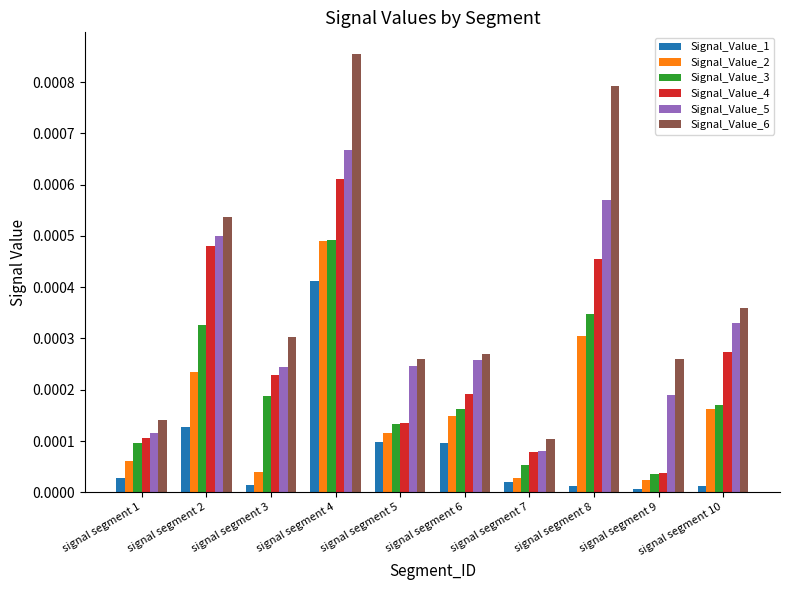

Which category has the lowest value in the Signal_Value_5 series?

signal segment 7